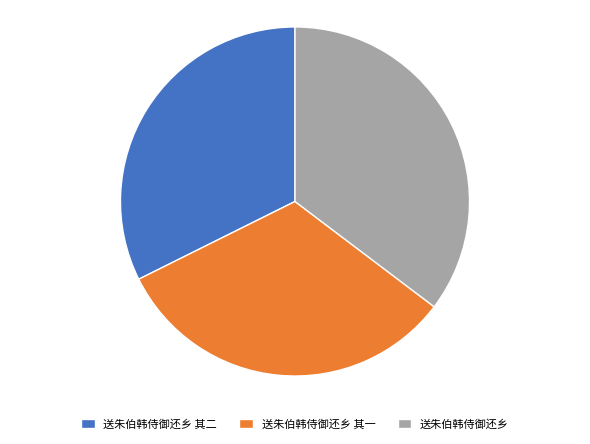

What is the largest slice in the pie chart?

送朱伯韩侍御还乡